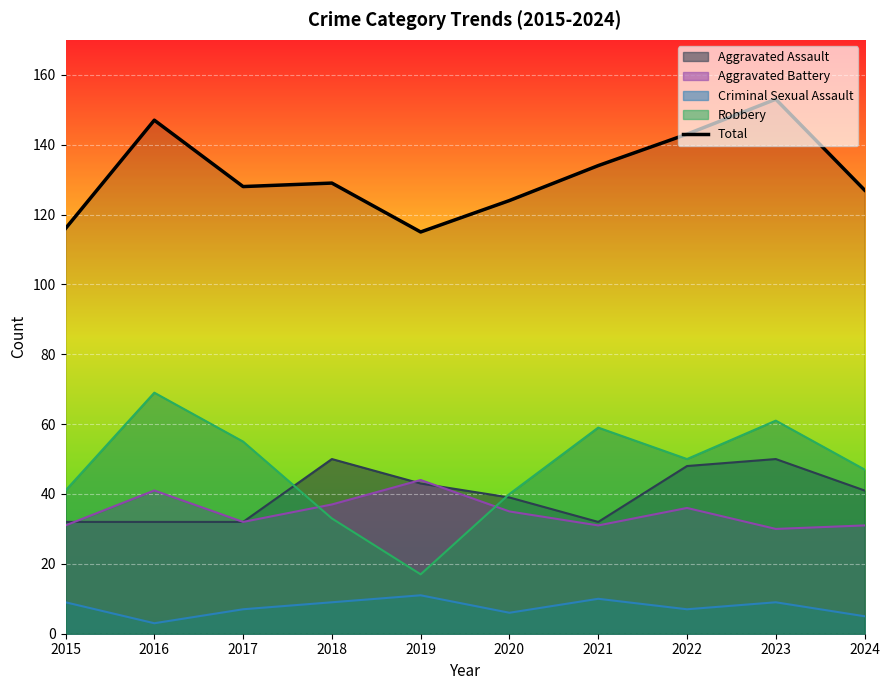

Which label corresponds to the largest value in the chart?

2023